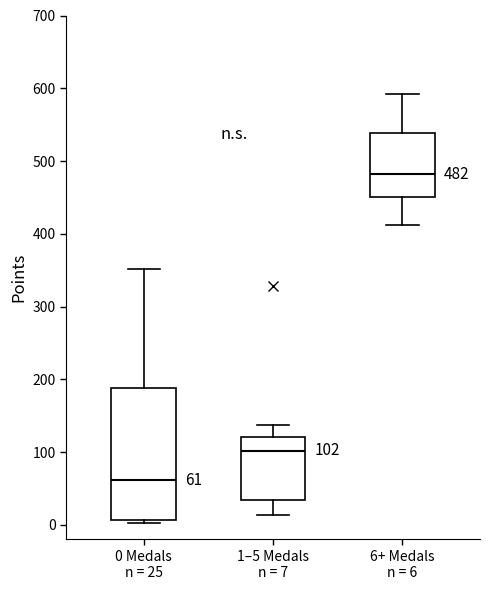

Which box's median line is the lowest?

0 Medals n = 25